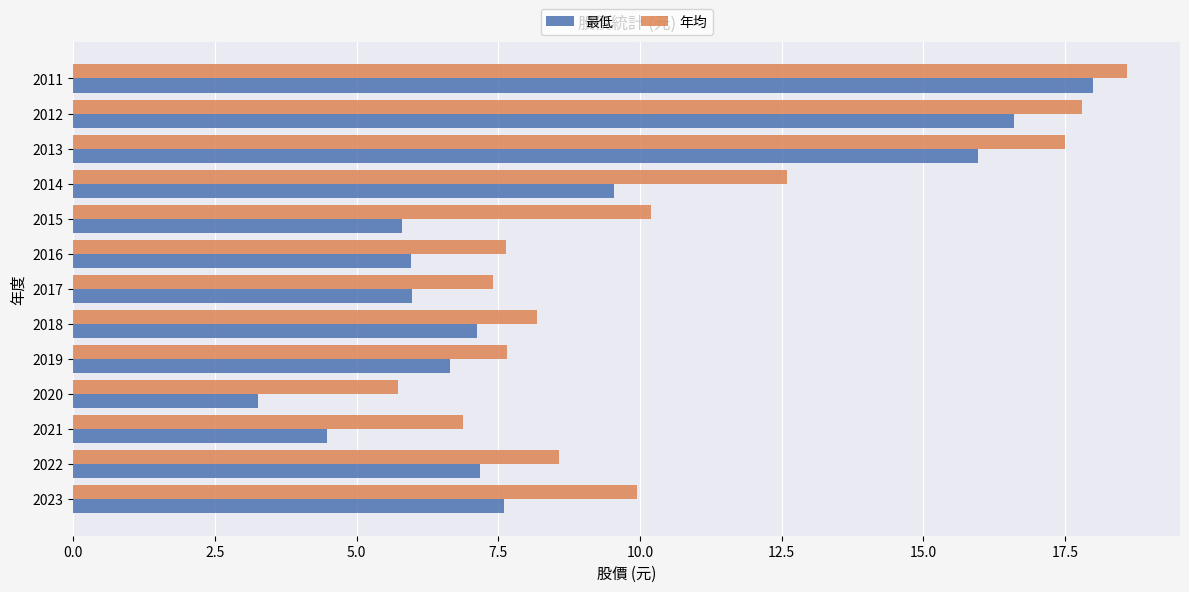

At how many categories does at least one series exceed 14?

3